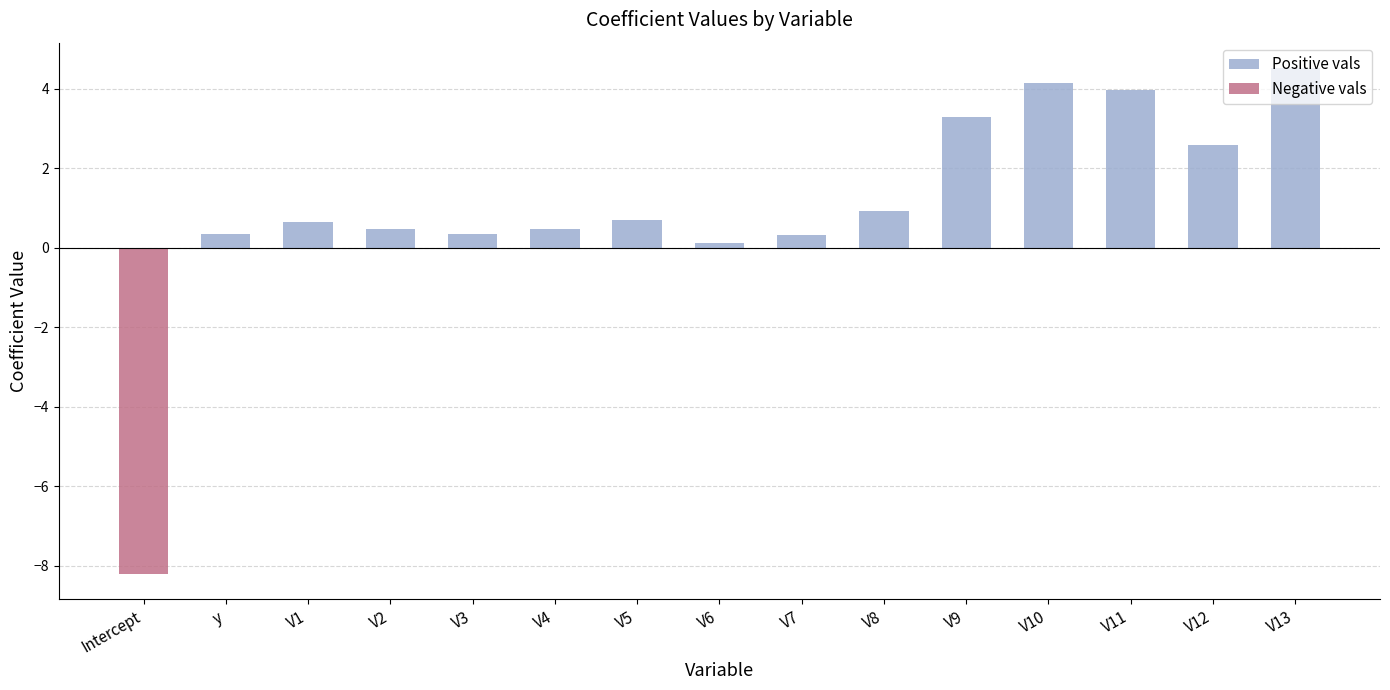

Which series has the largest total across all categories?

Positive vals